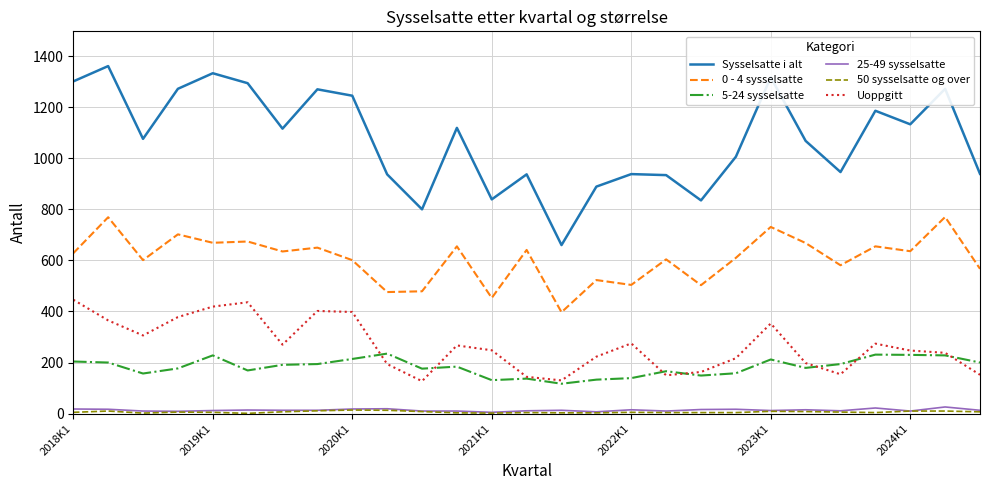

Does the chart display data point markers on the line(s)?

No